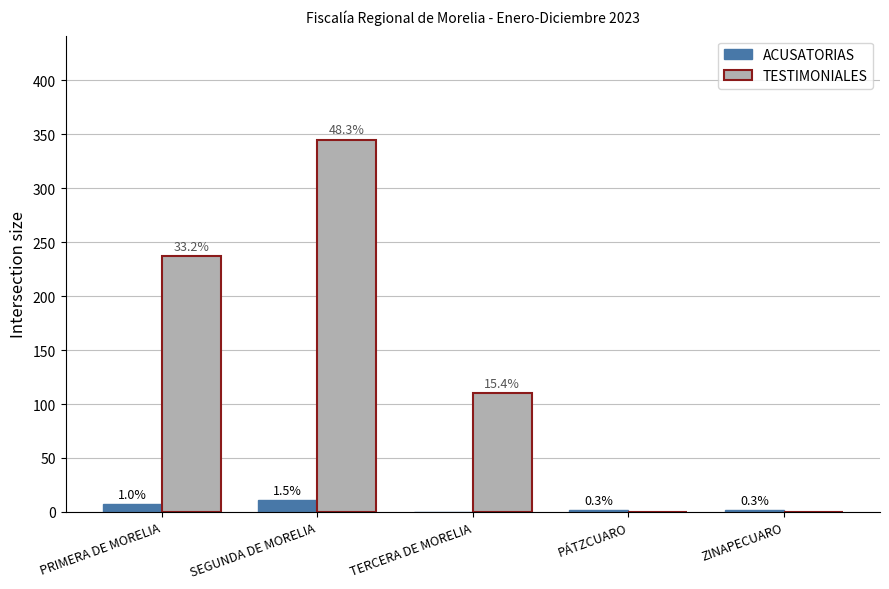

Are the bars horizontal?

No